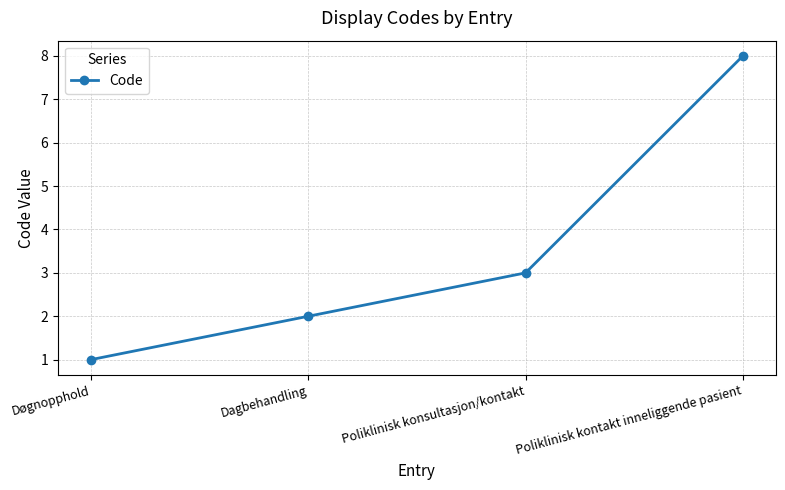

What is the difference between the values at Poliklinisk kontakt inneliggende pasient and Dagbehandling?

6